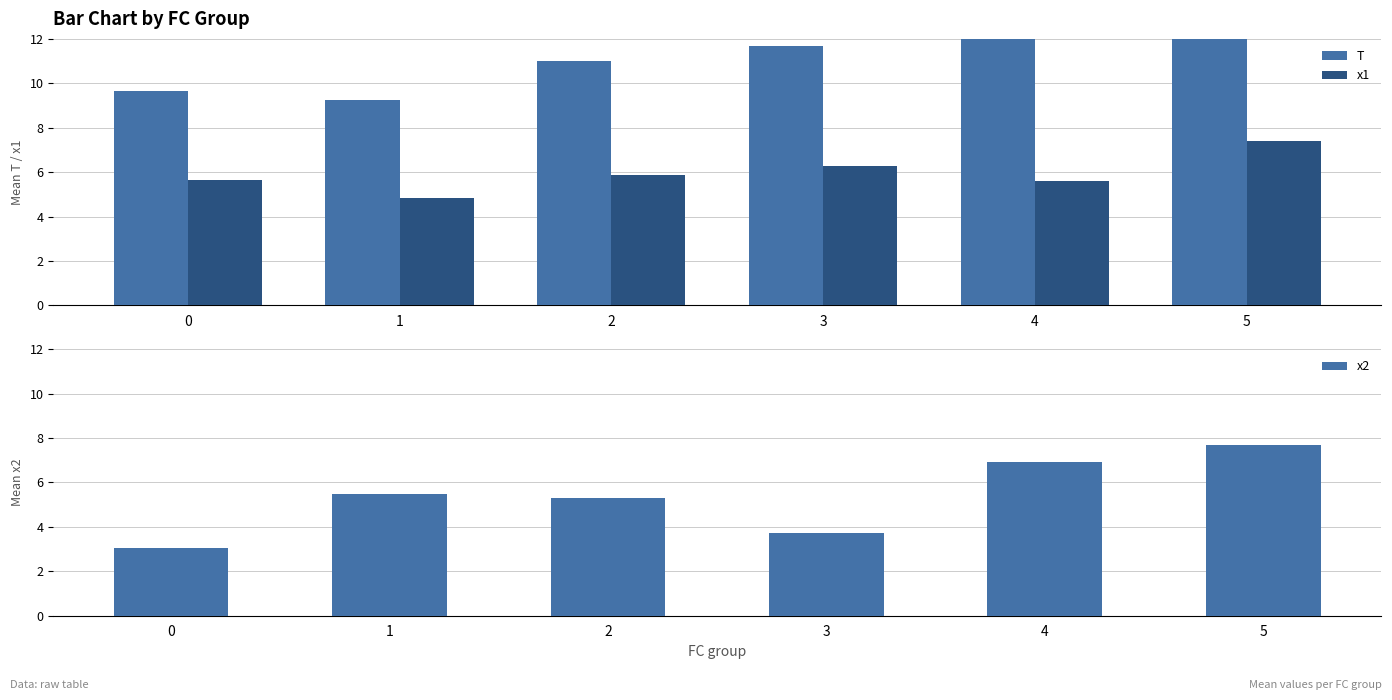

List the labels in order of T value, largest first.

5, 4, 3, 2, 0, 1